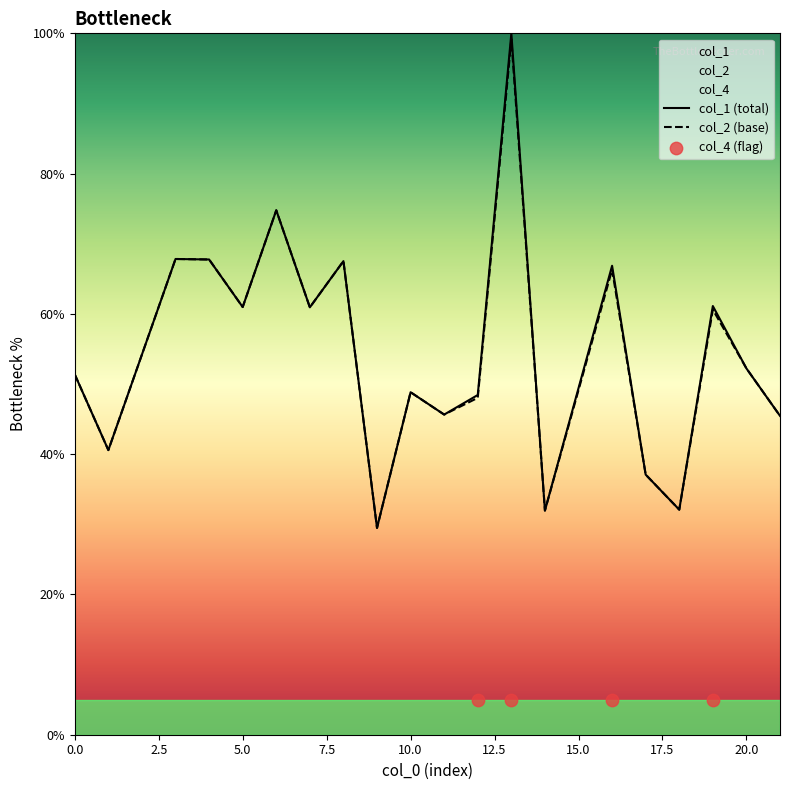

Which series contains the highest Y value?

col_1